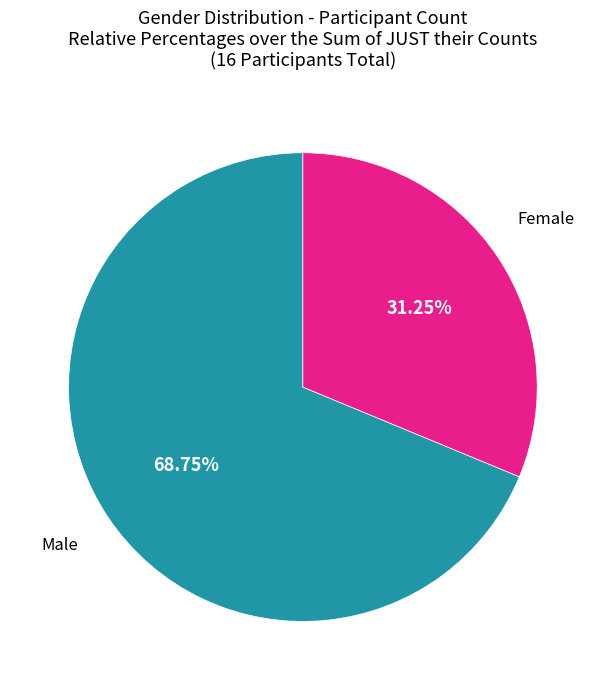

Rank the categories by value from lowest to highest.

Female, Male